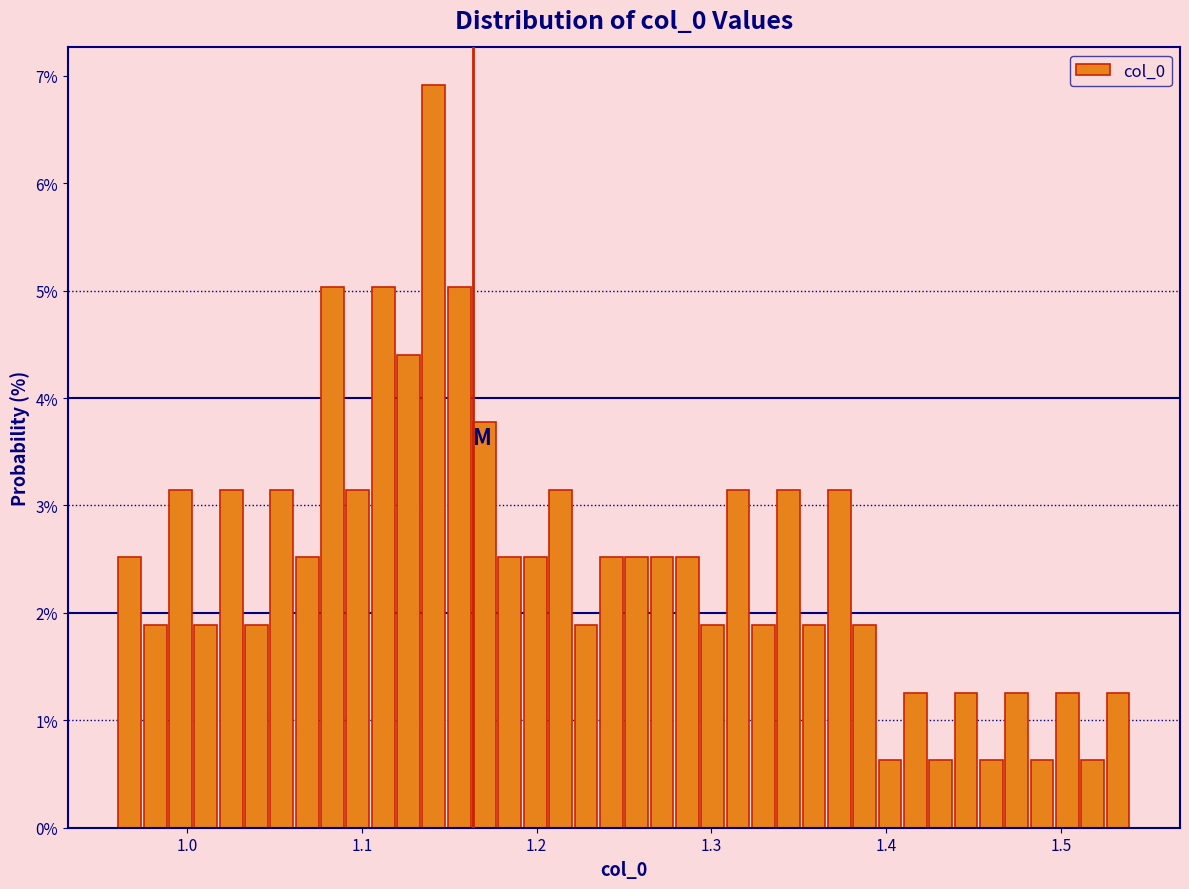

Read against the x-axis, roughly where is the centre of the tallest bar?

1.14